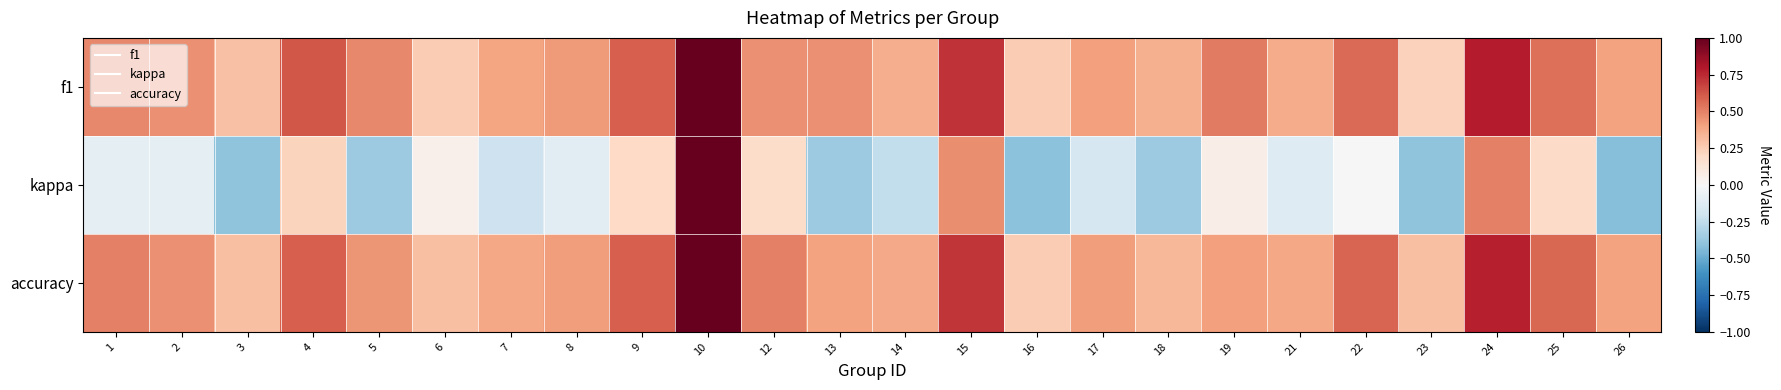

Reading right to left, what are all the values shown in this chart?

f1: 26=0.4	25=0.6	24=0.8	23=0.2	22=0.6	21=0.4	19=0.5	18=0.4	17=0.4	16=0.2	15=0.7	14=0.4	13=0.5	12=0.5	10=1.0	9=0.6	8=0.4	7=0.4	6=0.3	5=0.5	4=0.6	3=0.3	2=0.5	1=0.5
kappa: 26=-0.4	25=0.2	24=0.5	23=-0.4	22=0.0	21=-0.1	19=0.1	18=-0.4	17=-0.2	16=-0.4	15=0.5	14=-0.2	13=-0.4	12=0.2	10=1.0	9=0.2	8=-0.1	7=-0.2	6=0.1	5=-0.4	4=0.2	3=-0.4	2=-0.1	1=-0.1
accuracy: 26=0.4	25=0.6	24=0.8	23=0.3	22=0.6	21=0.4	19=0.4	18=0.3	17=0.4	16=0.2	15=0.7	14=0.4	13=0.4	12=0.5	10=1.0	9=0.6	8=0.4	7=0.4	6=0.3	5=0.4	4=0.6	3=0.3	2=0.5	1=0.5